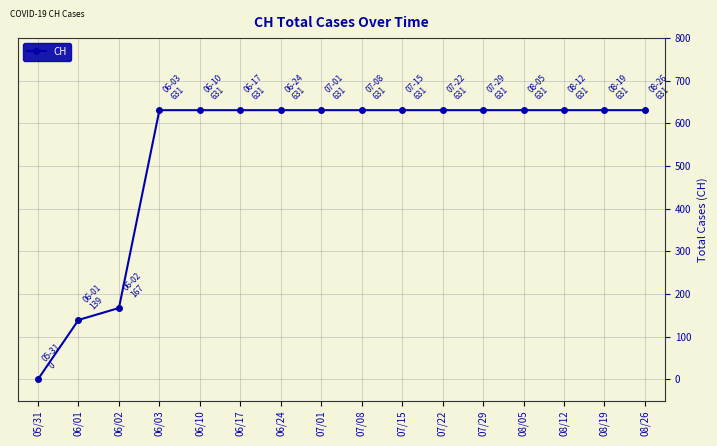

What is the label of the 15th point from the left?

08/19